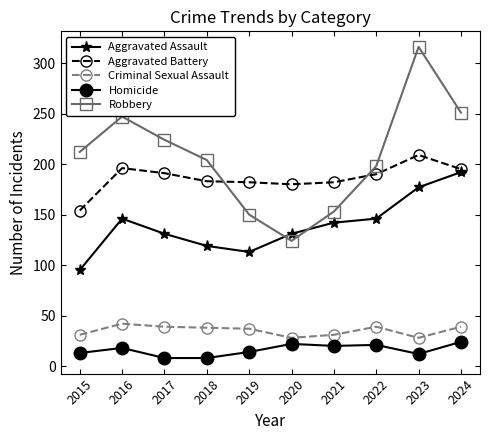

Where does the Aggravated Battery series first go above 190?

2016